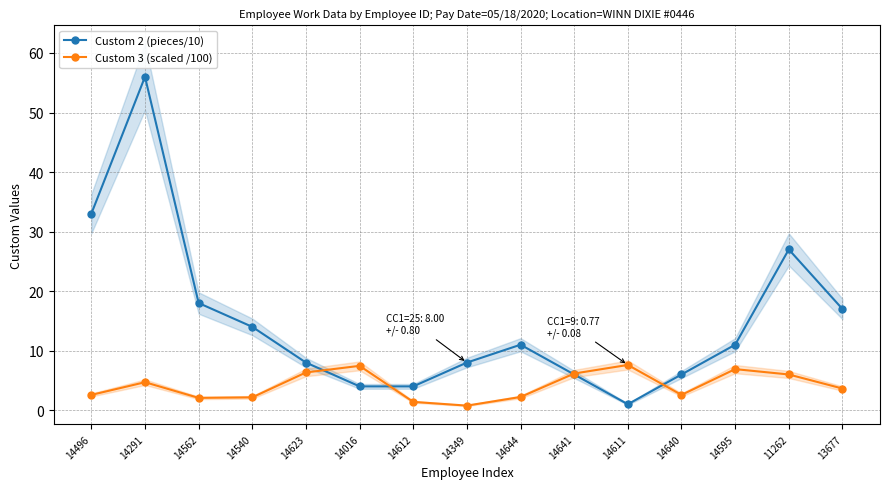

Which category has the highest value across all series?

14291